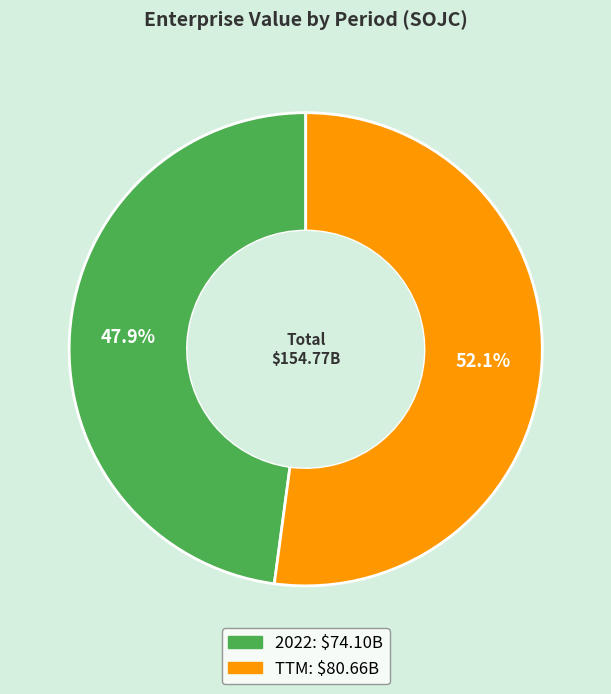

Combined, do TTM and 2022 account for over 50%?

Yes